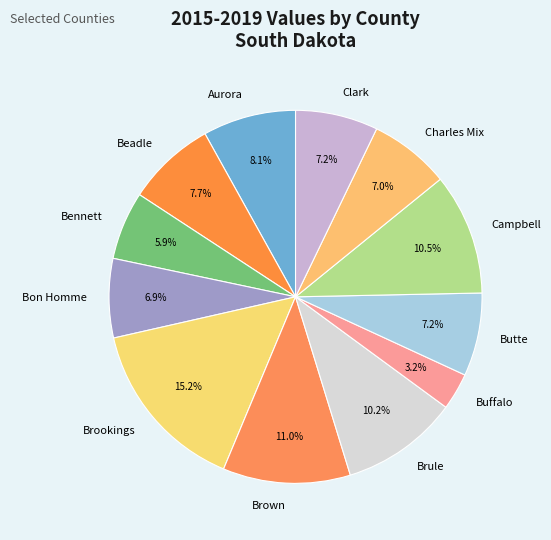

To the nearest percent, what is the difference between the largest and smallest slice percentages?

12%